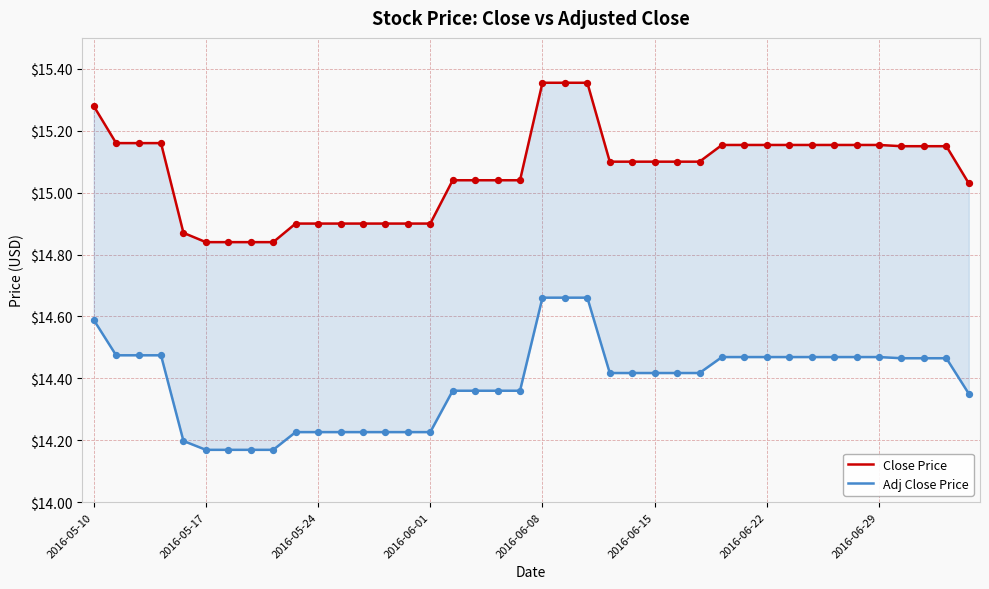

Is the value of Adj Close Price at 2016-06-22 greater than the value of Close Price at 17?

No